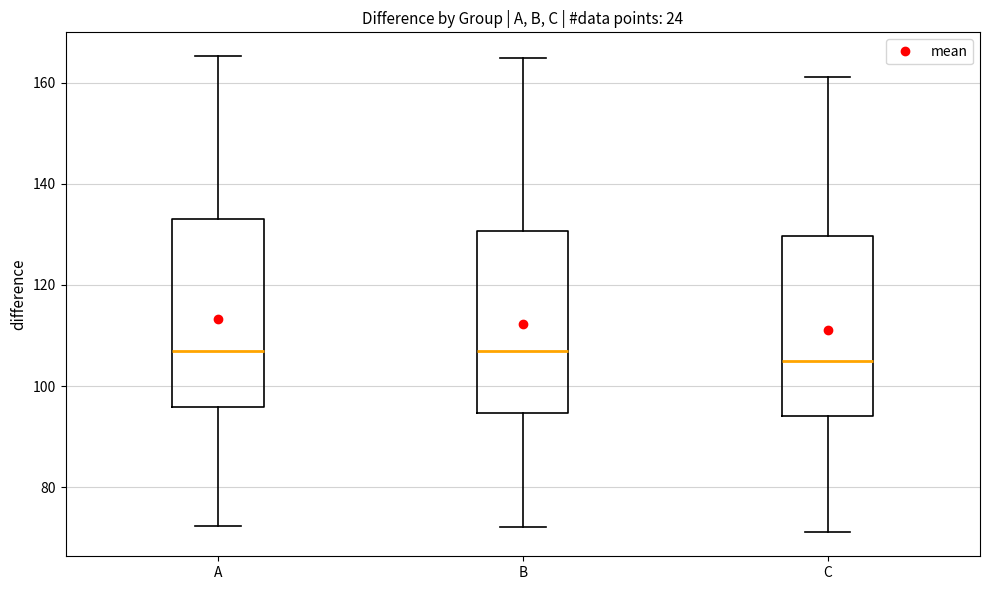

Reading left to right, transcribe this box plot: for each box, give where its median line is, the range the box spans, and where its two whiskers end, as read against the y-axis. The values are not printed on the chart, so give them approximately, as read against the axis.

A: median 106, box 96 to 134, whiskers 72 to 166
B: median 106, box 94 to 130, whiskers 72 to 164
C: median 106, box 94 to 130, whiskers 72 to 162